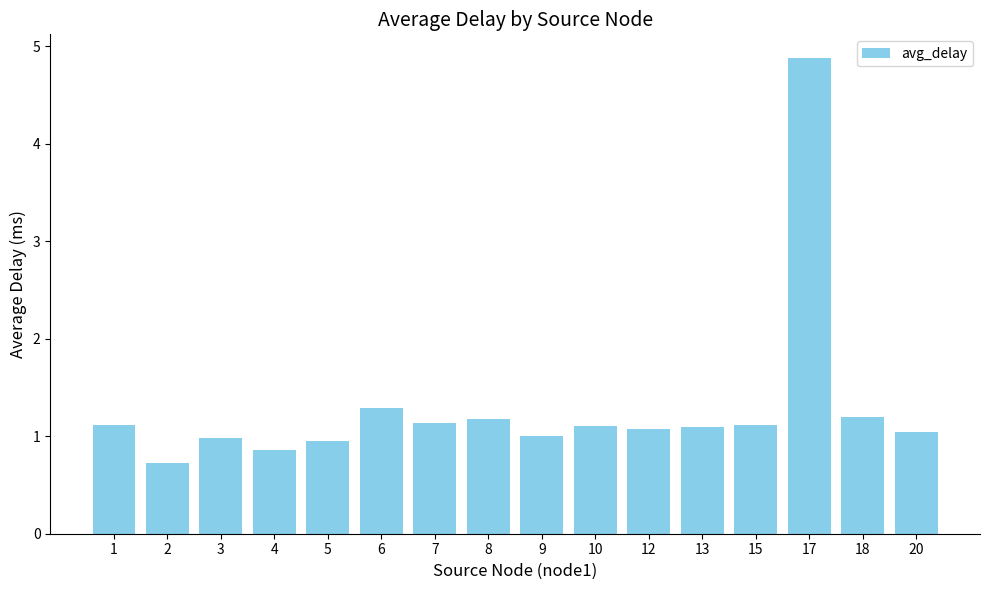

Which category has the highest value across all series?

17